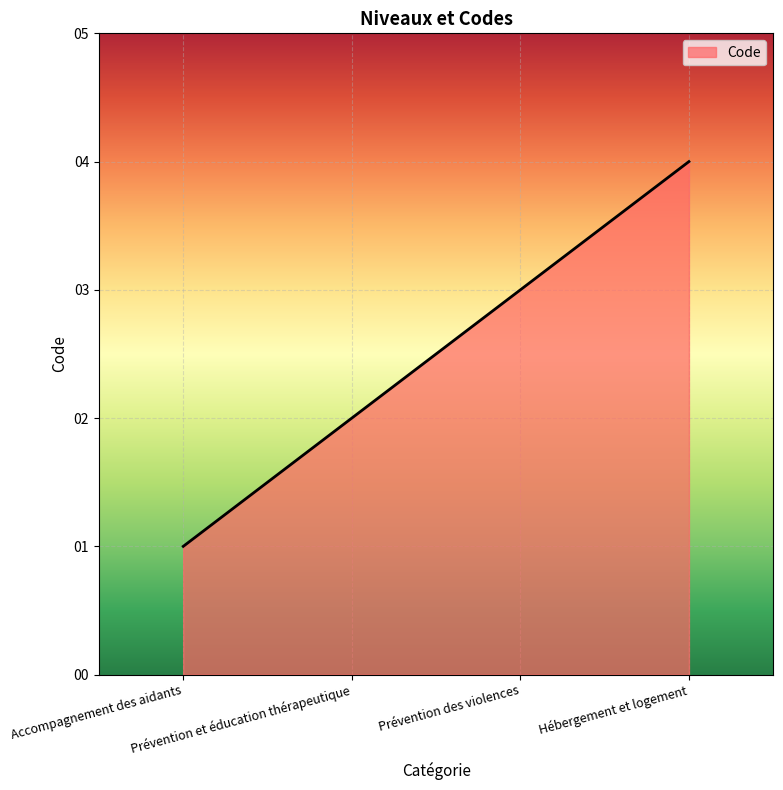

True or false: the data has more than 0 interior local peaks.

False